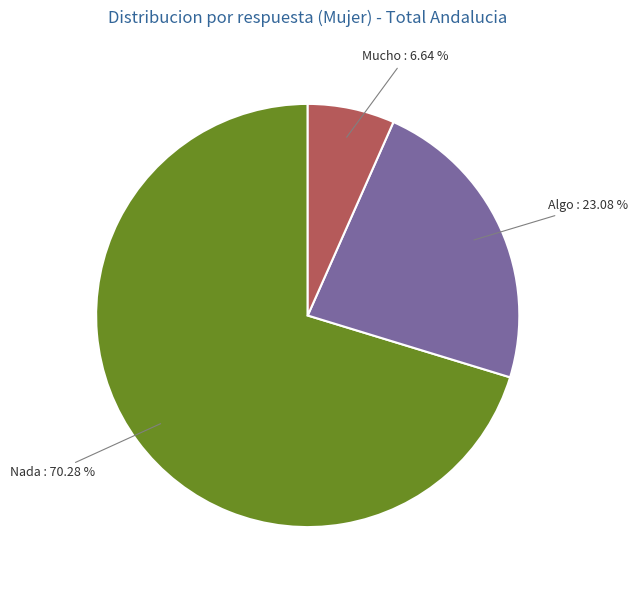

Approximately how many times larger is the value at Algo compared to Nada?

0.3